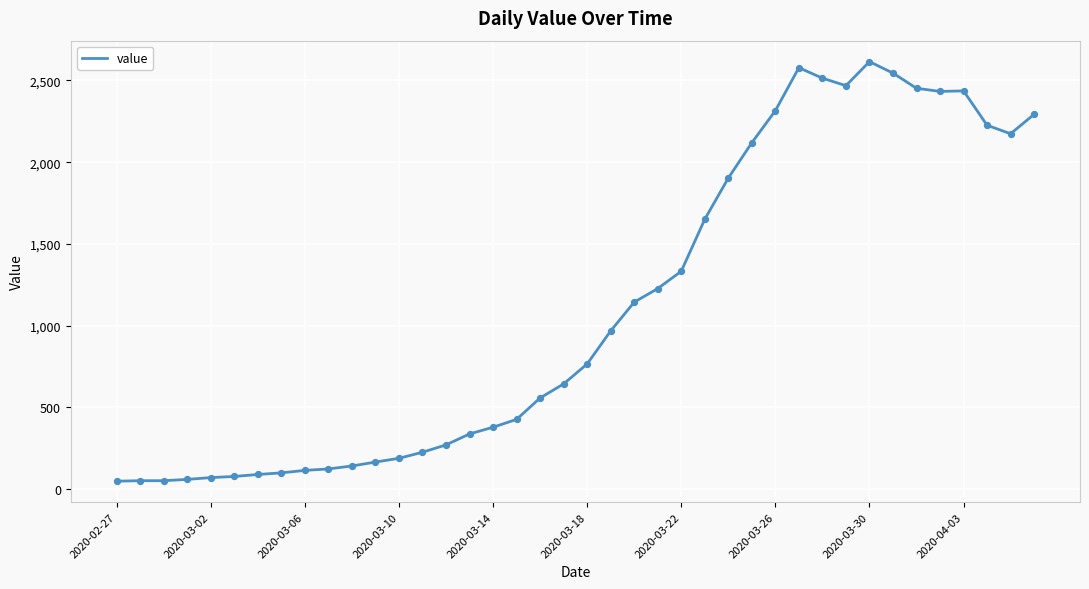

What is the difference between the maximum and minimum values?

2566